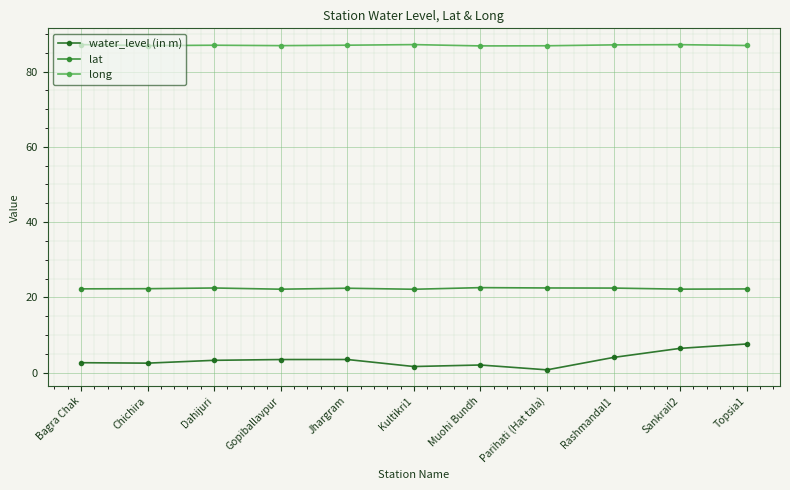

How many distinct data groups are displayed?

3